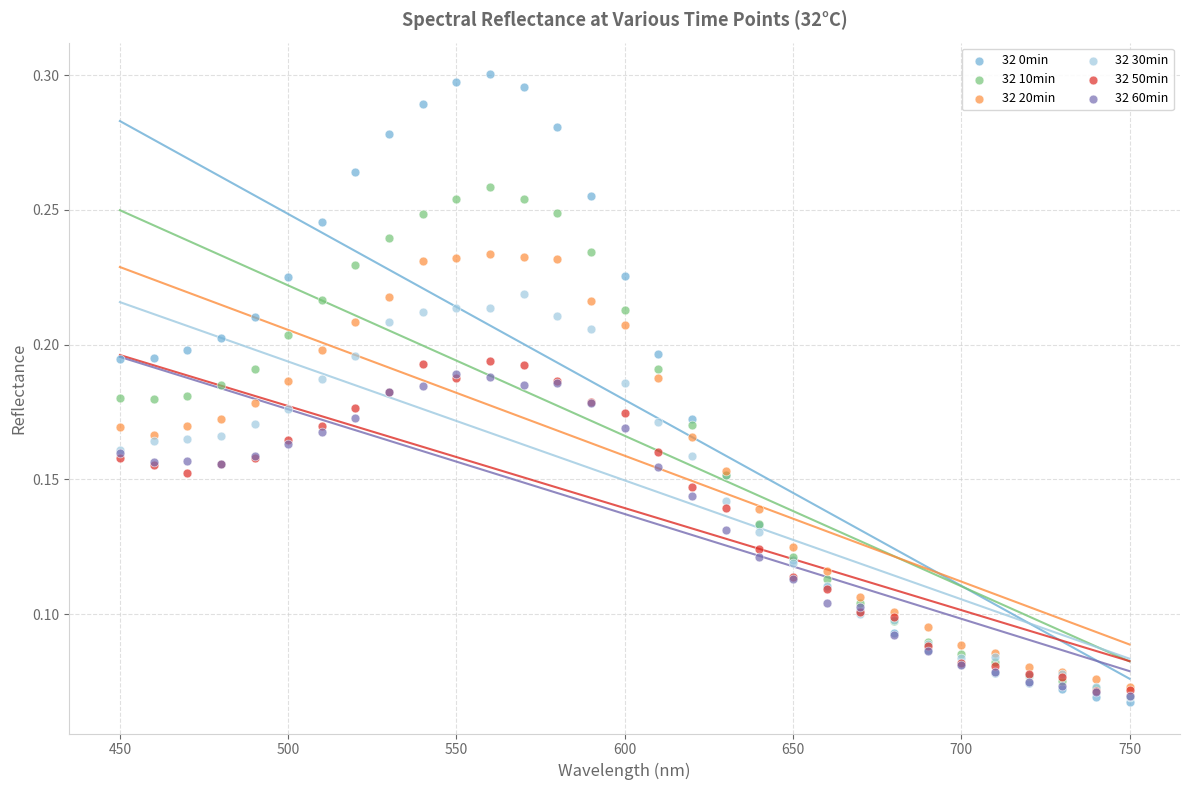

What are all the series names shown in the legend?

32 0min, 32 10min, 32 20min, 32 30min, 32 50min, 32 60min